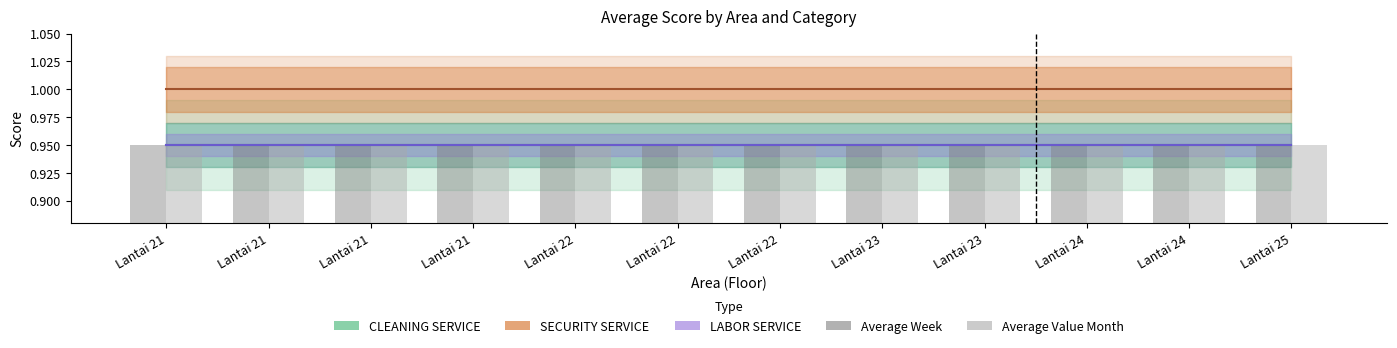

True or false: CLEANING SERVICE has a value of 1.3 at Lantai 23.

False